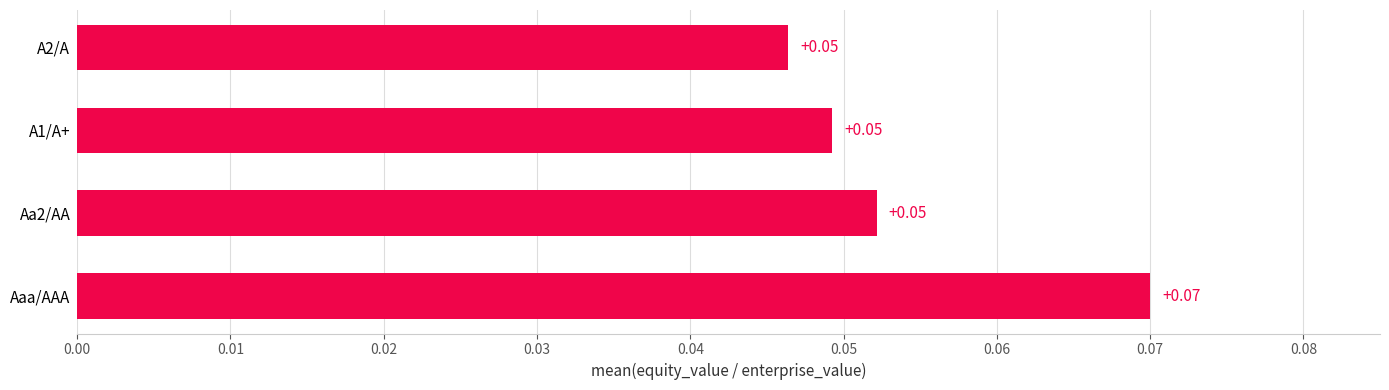

How many data points does each series have?

4